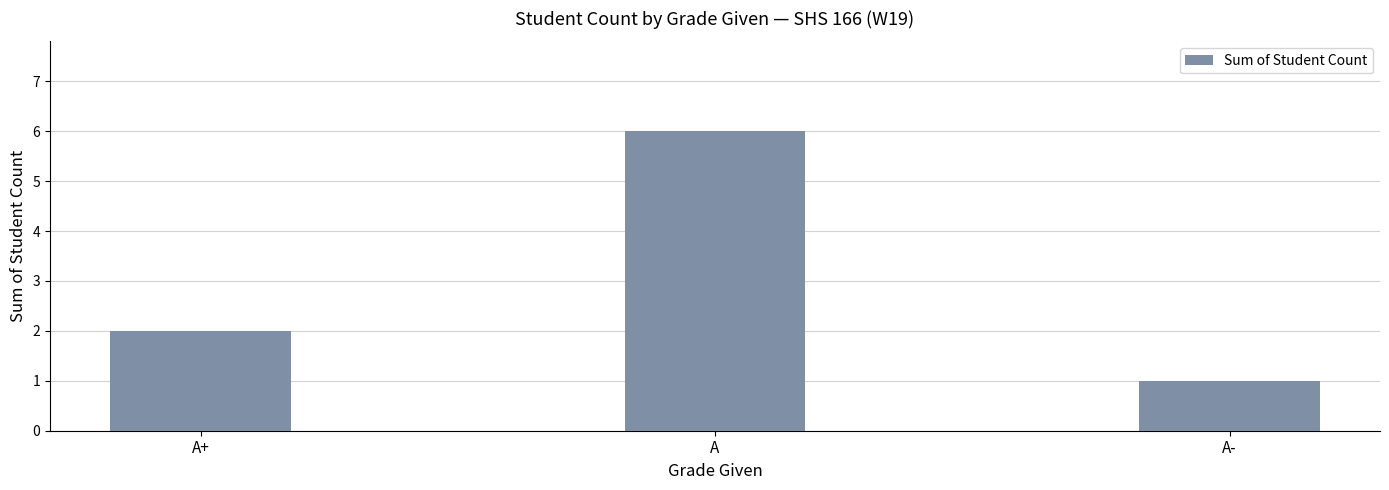

Reading left to right, transcribe all the data shown in this chart.

A+=2	A=6	A-=1